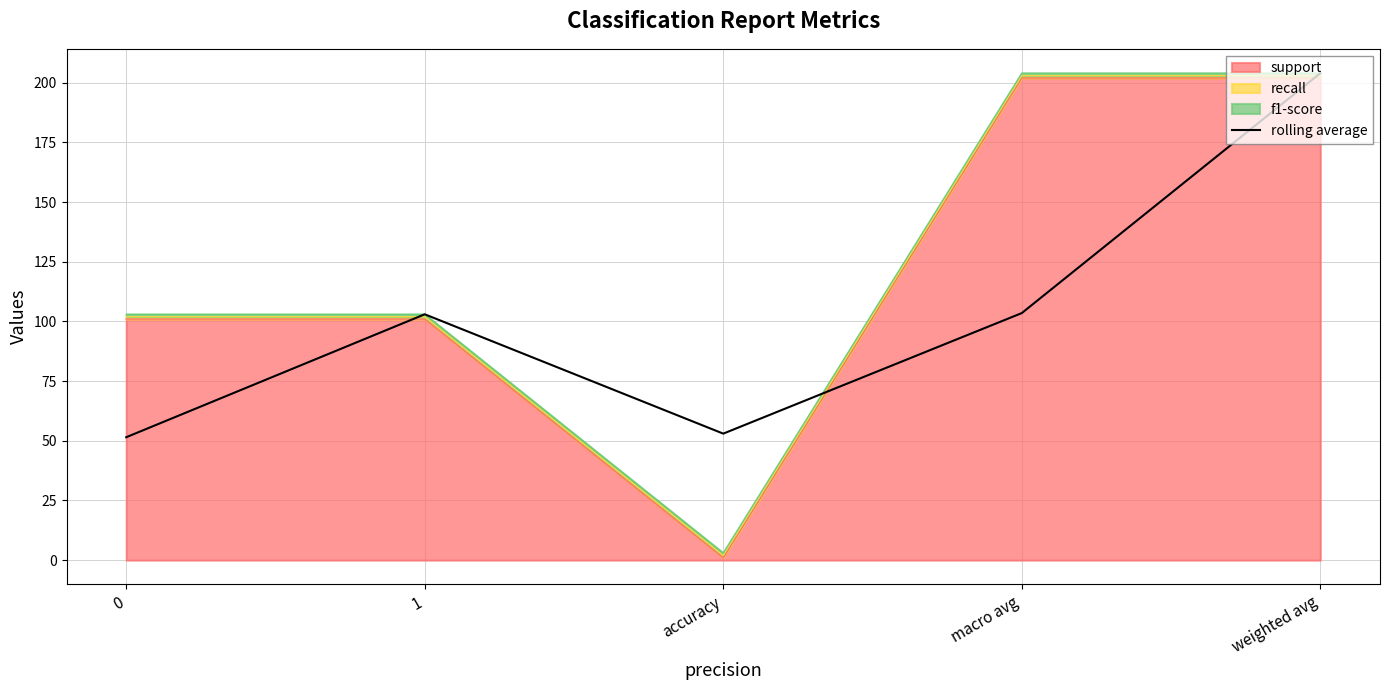

Reading right to left, what are all the values shown in this chart?

weighted avg=204.0	macro avg=103.5	accuracy=53.0	1=103.0	0=51.5